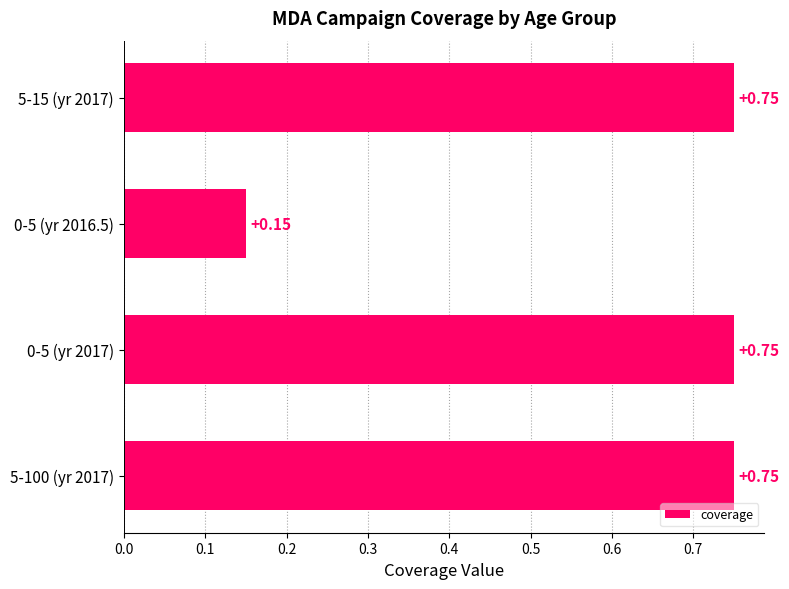

What is the change in value from 0-5 (yr 2016.5) to 5-15 (yr 2017)?

+0.6